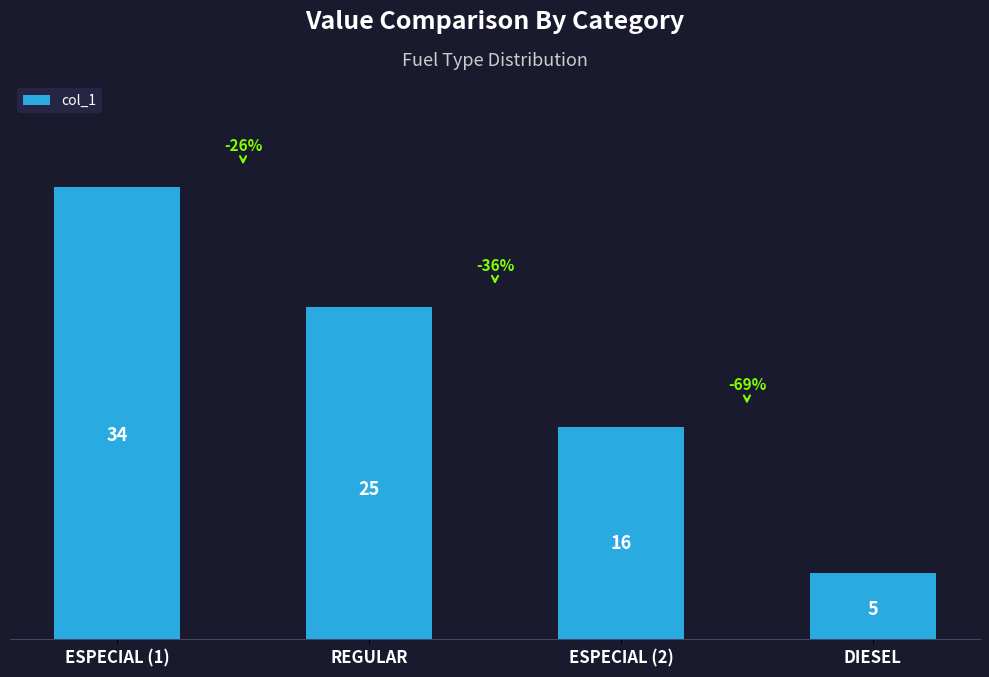

List the labels in order of value, largest first.

ESPECIAL (1), REGULAR, ESPECIAL (2), DIESEL